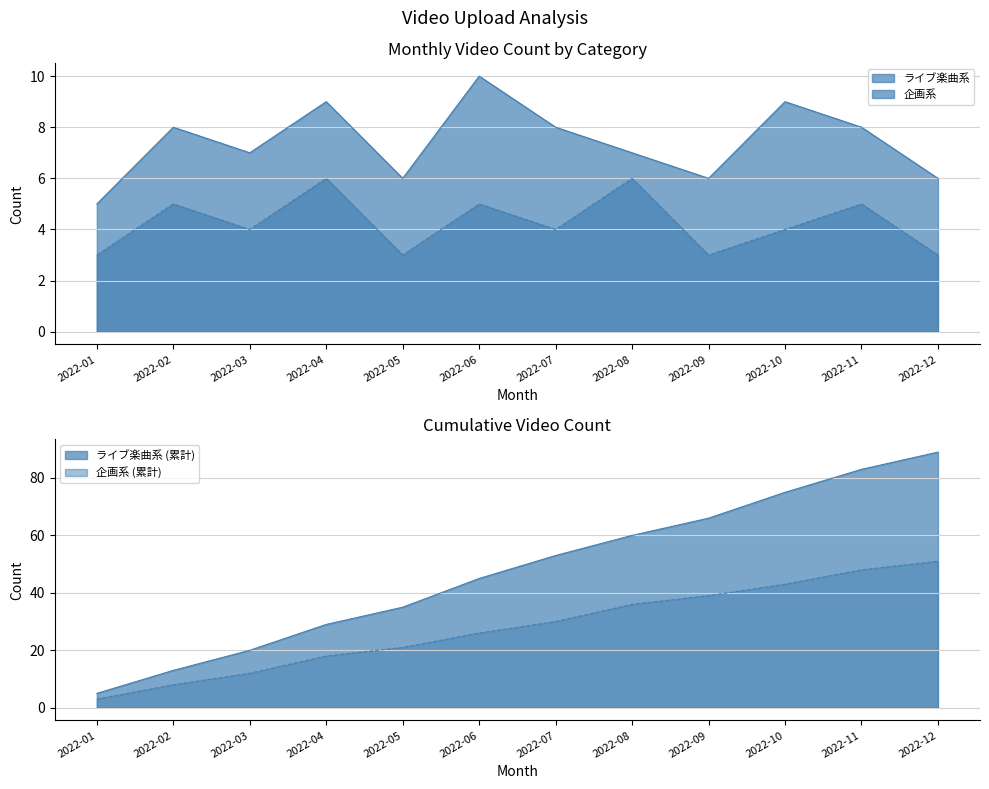

What is the difference between the 企画系 values at 2022-10 and 2022-04?

2